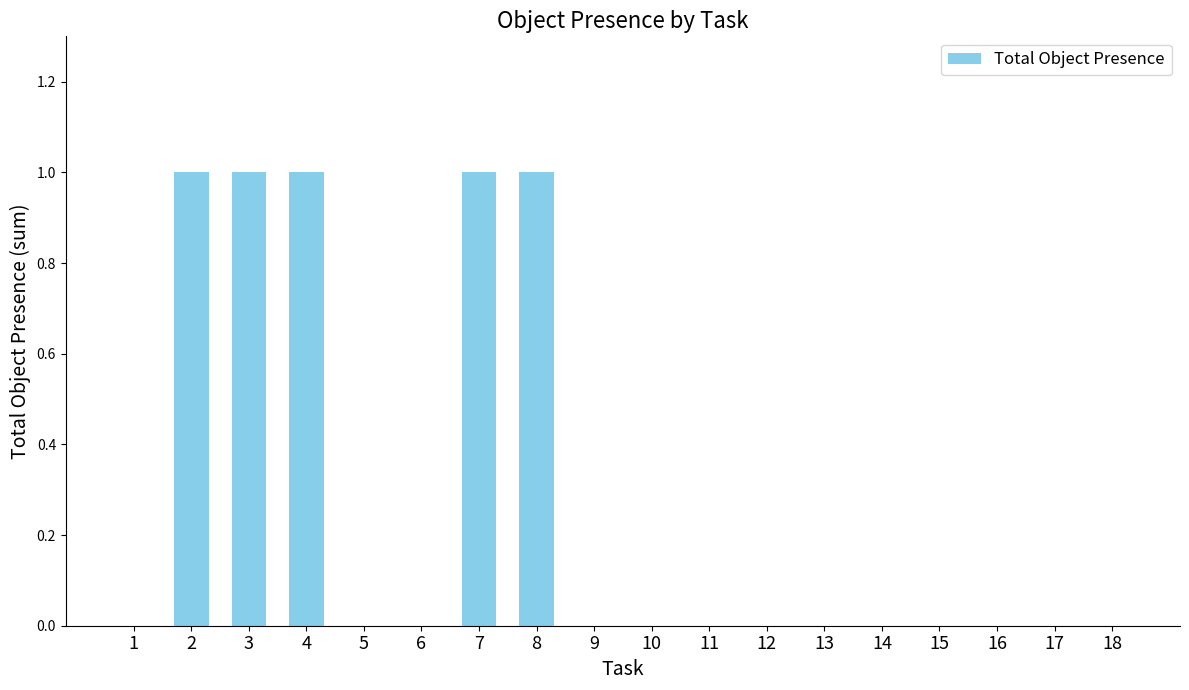

The value at 2 is 0. True or false?

False